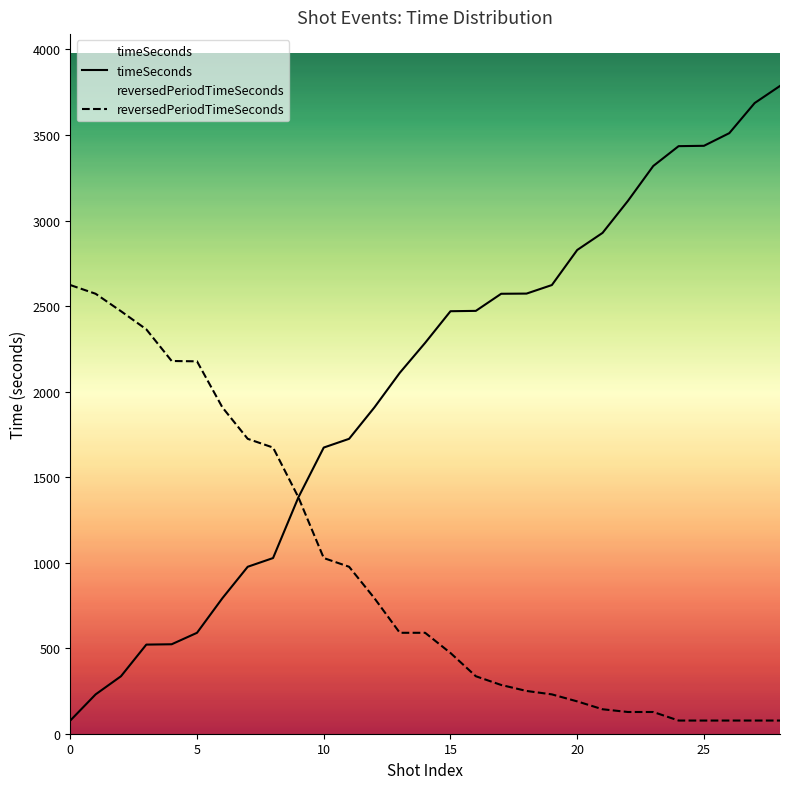

What is the minimum value shown in the chart?

77